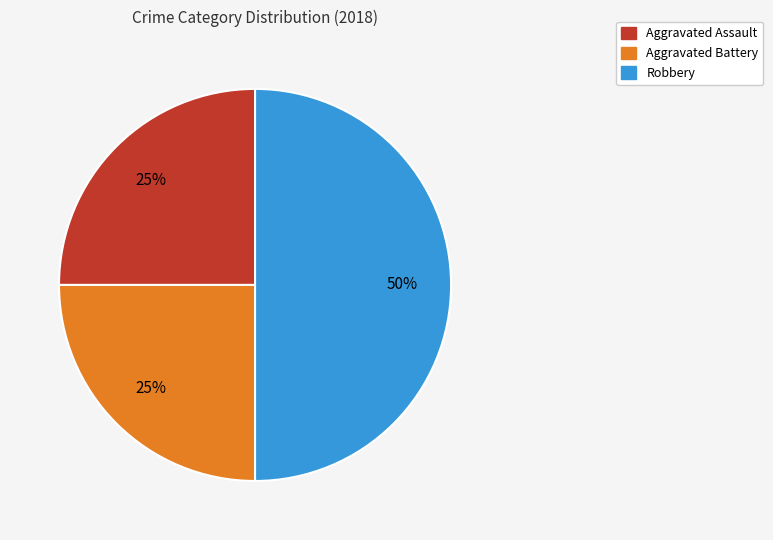

What percentage is the Aggravated Assault slice, to the nearest percent?

25%